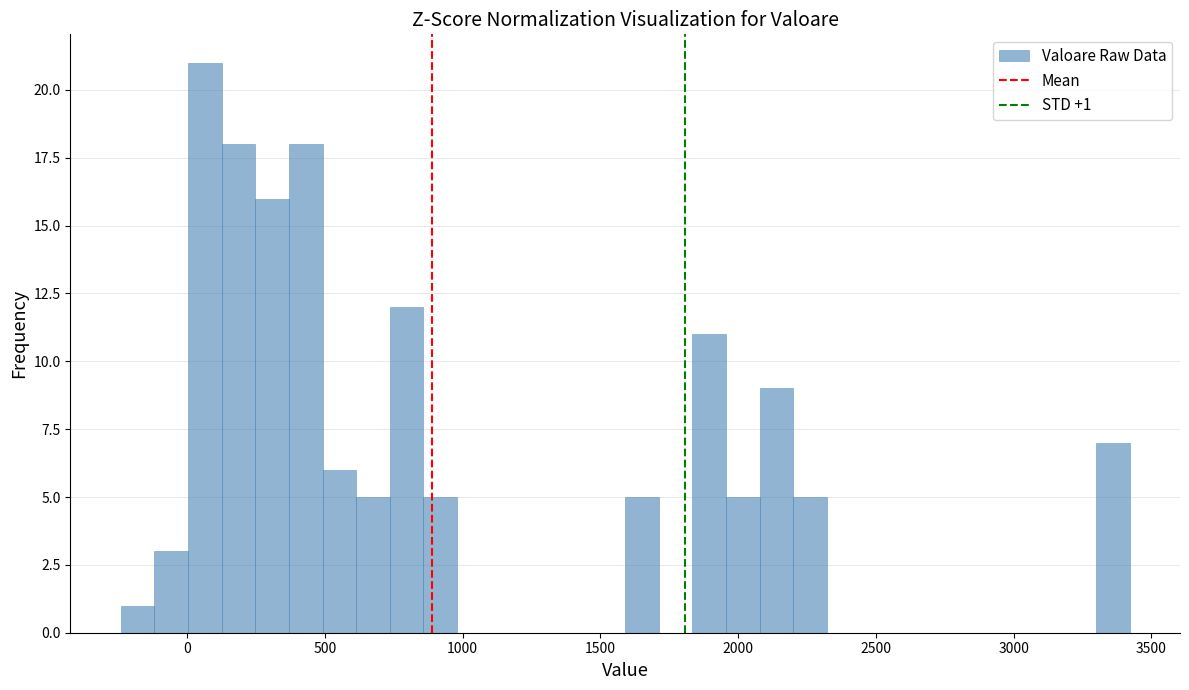

Read against the x-axis, roughly where is the centre of the tallest bar?

50